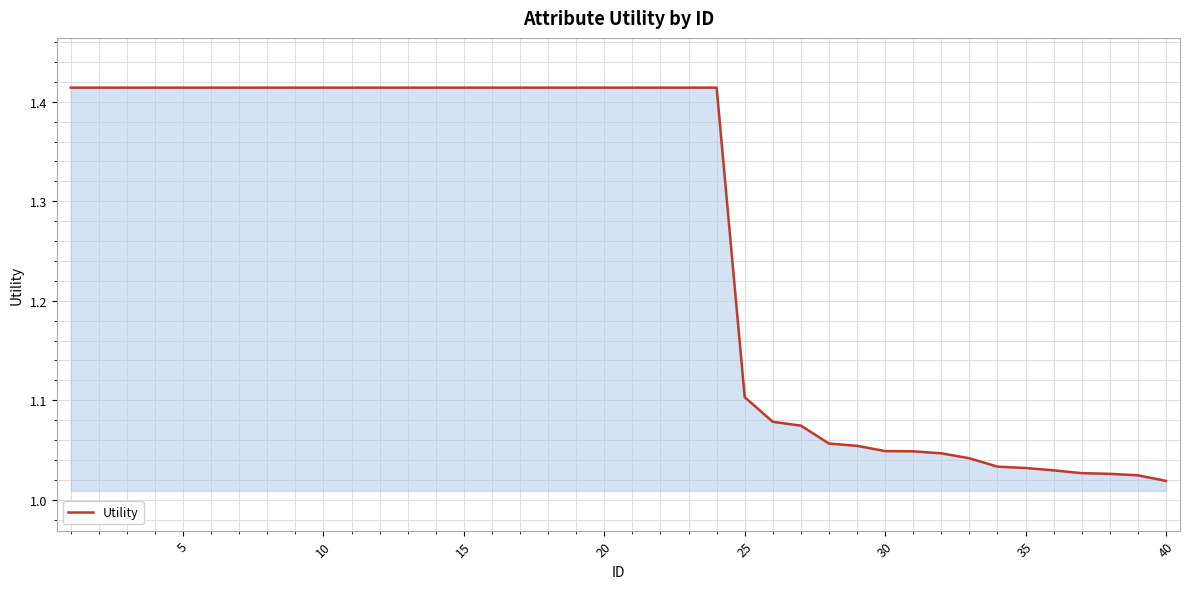

What is the difference between the maximum and minimum values?

0.4